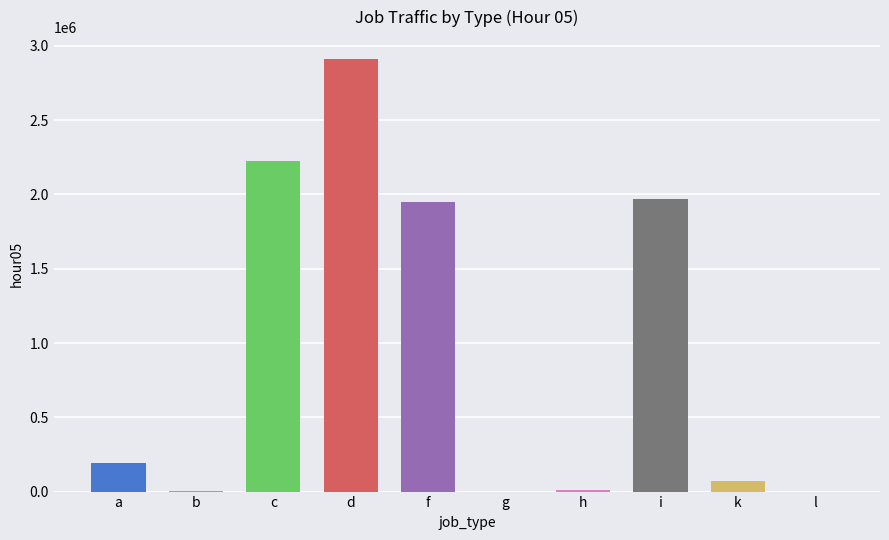

What is the ratio of the value at i to the value at k?

27.9